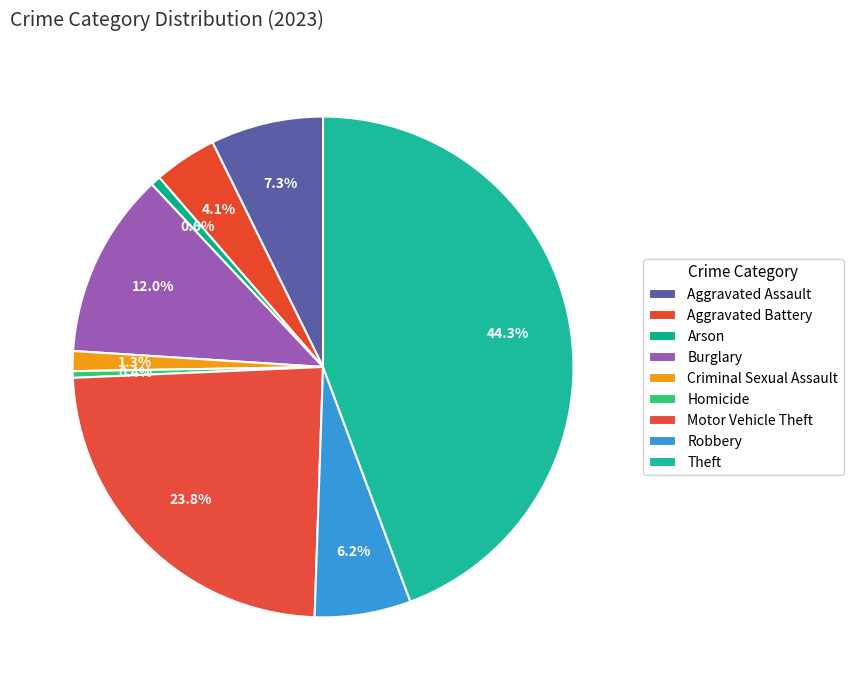

Count the number of slices in the pie.

9